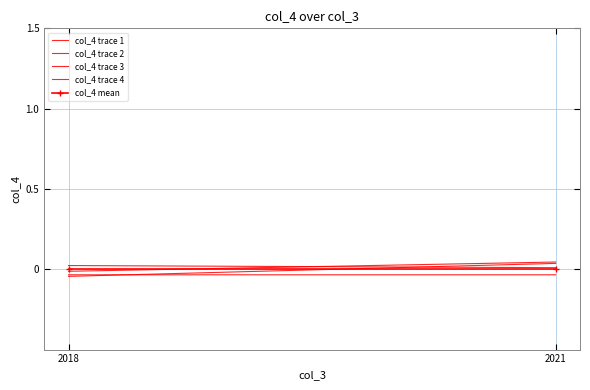

At 2021, list the series in order from smallest to largest.

col_4 trace 3, col_4 mean, col_4 trace 2, col_4 trace 4, col_4 trace 1